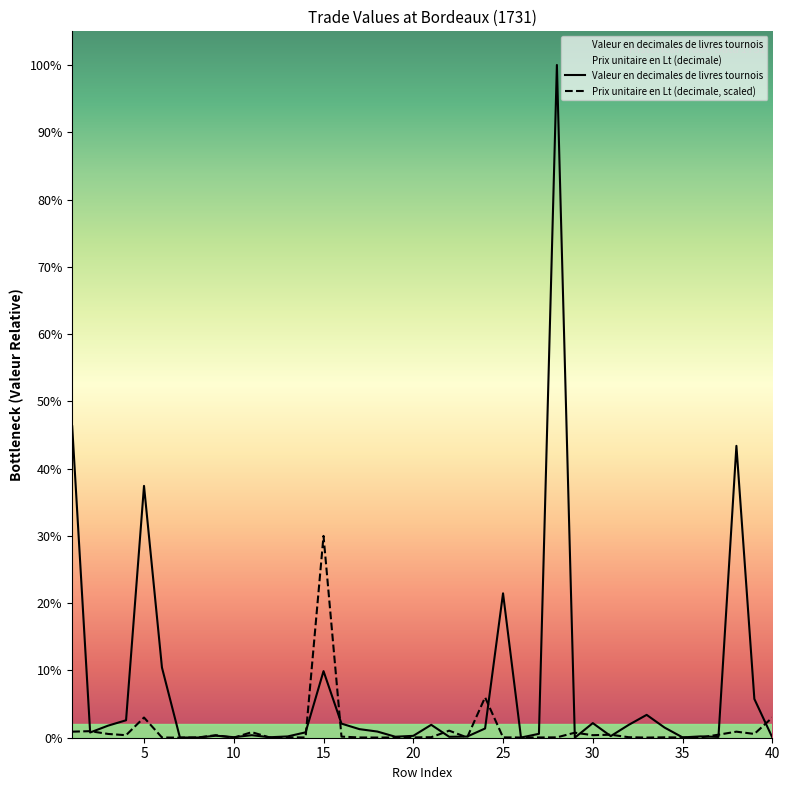

What are all the series names shown in the legend?

Valeur en decimales de livres tournois, Prix unitaire en Lt (decimale)